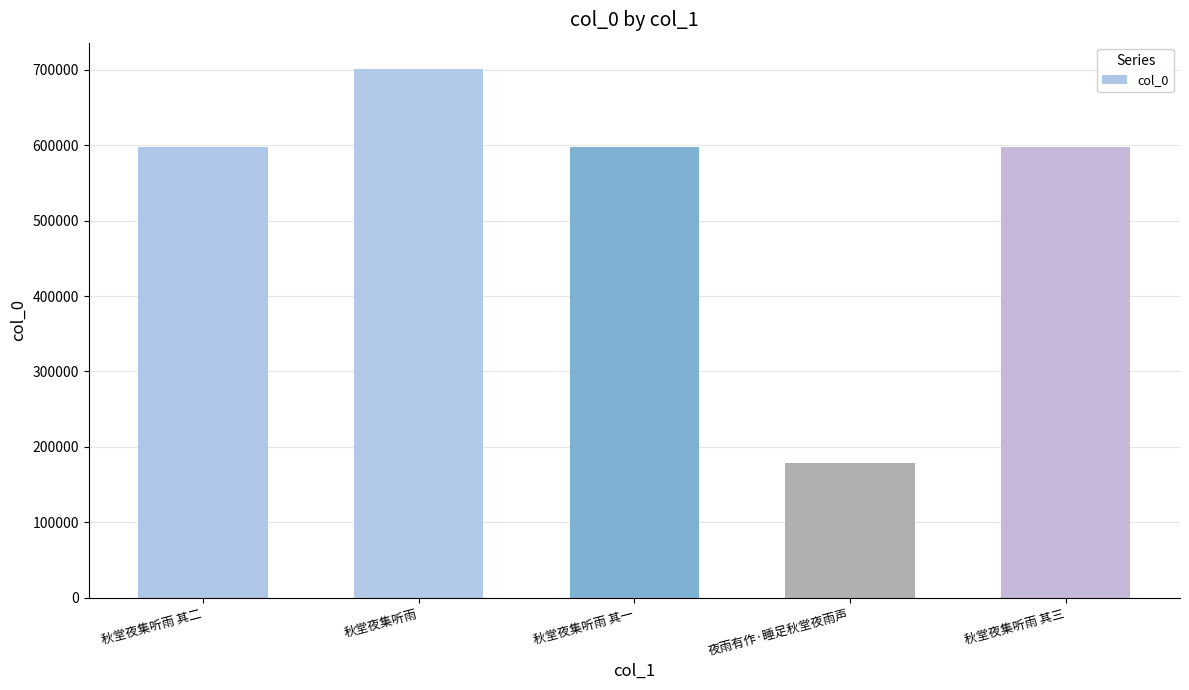

How many data points are less than 597470?

2